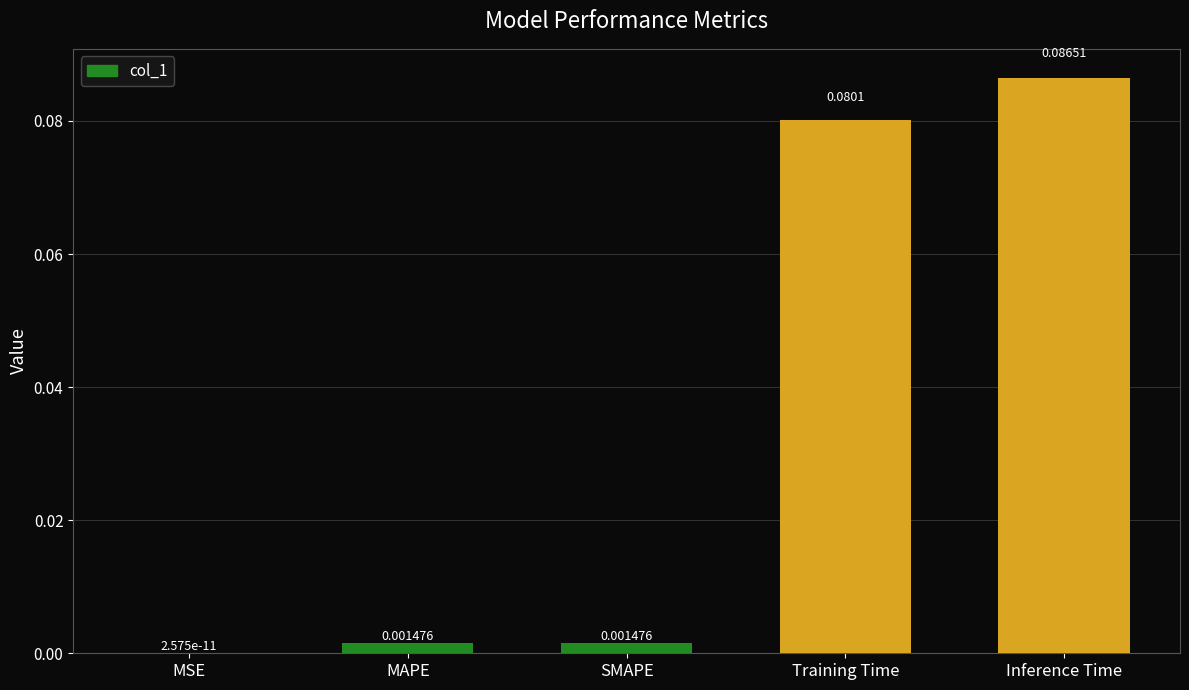

Does the chart contain stacked bars?

No